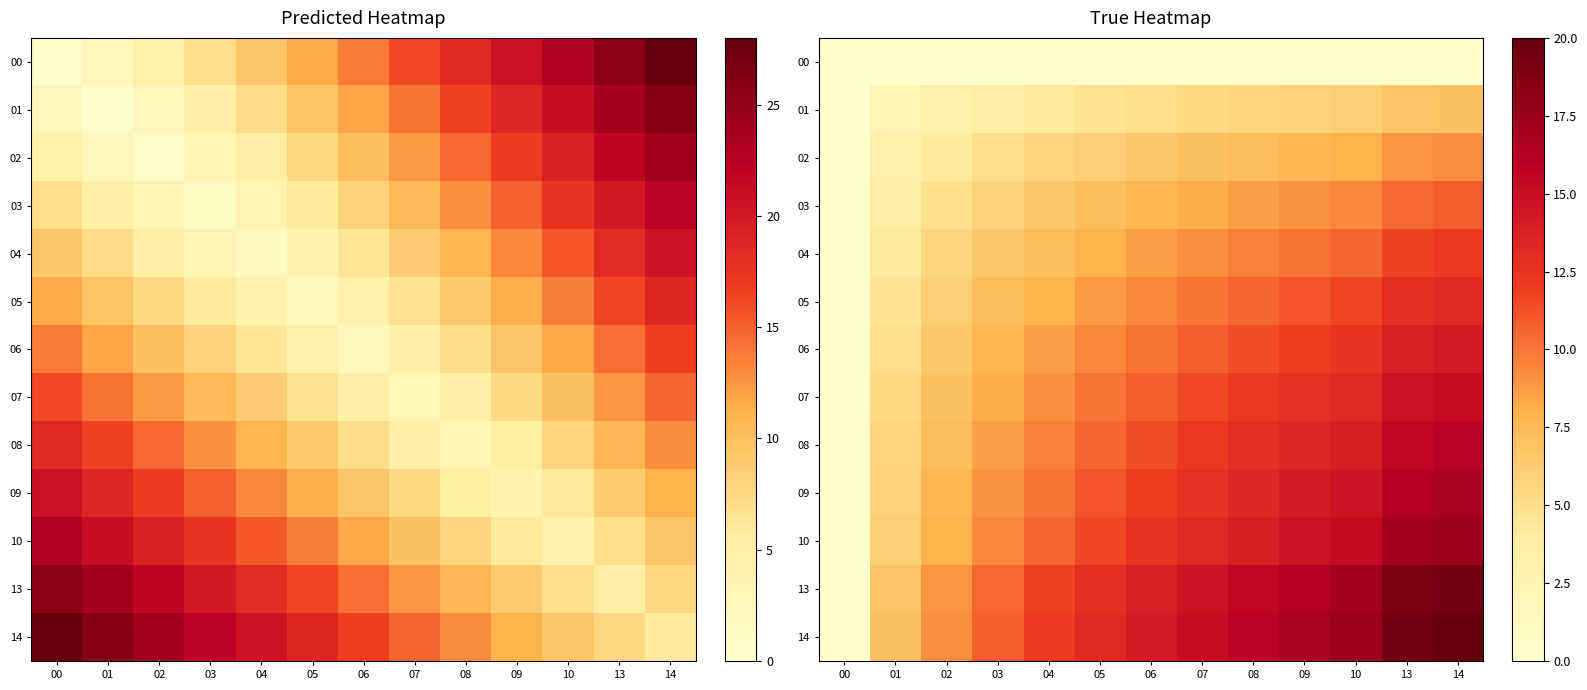

At how many categories does at least one series exceed 17?

3